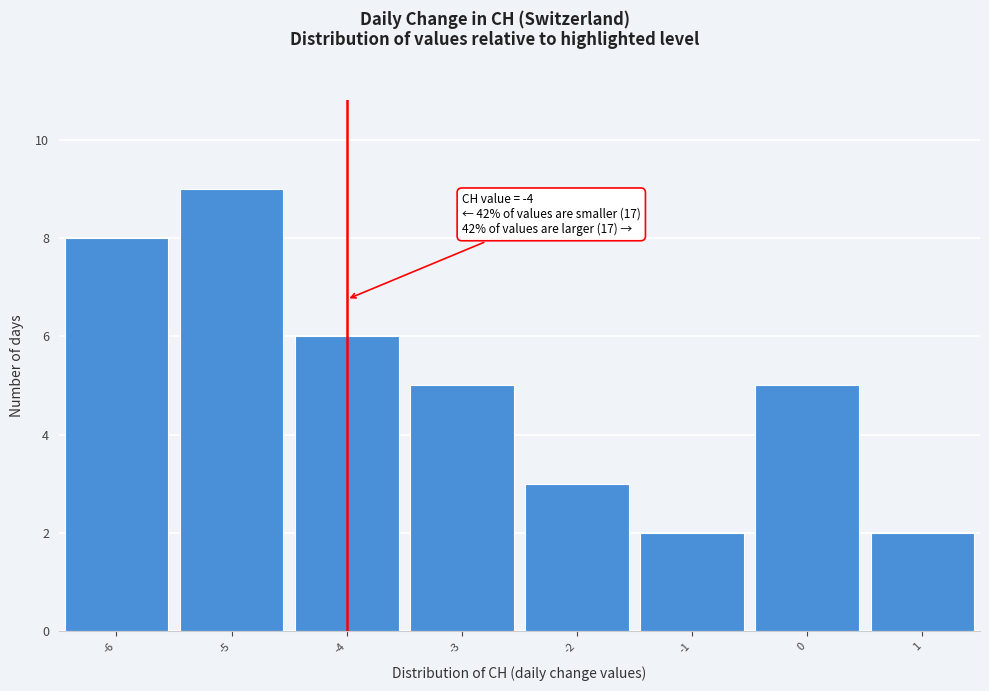

Which range on the x-axis has the tallest bar?

-5.5 to -4.5